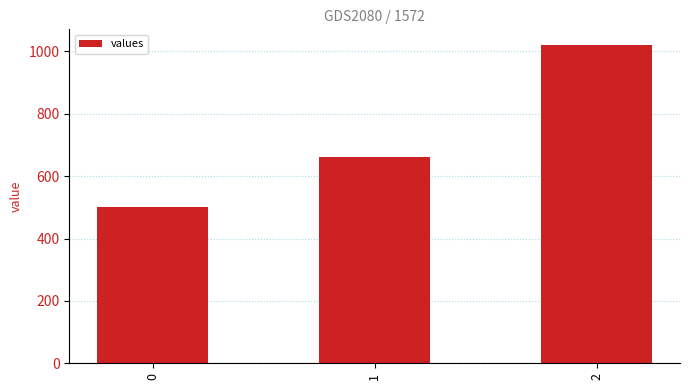

What is the ratio of the value at 0 to the value at 2?

0.5